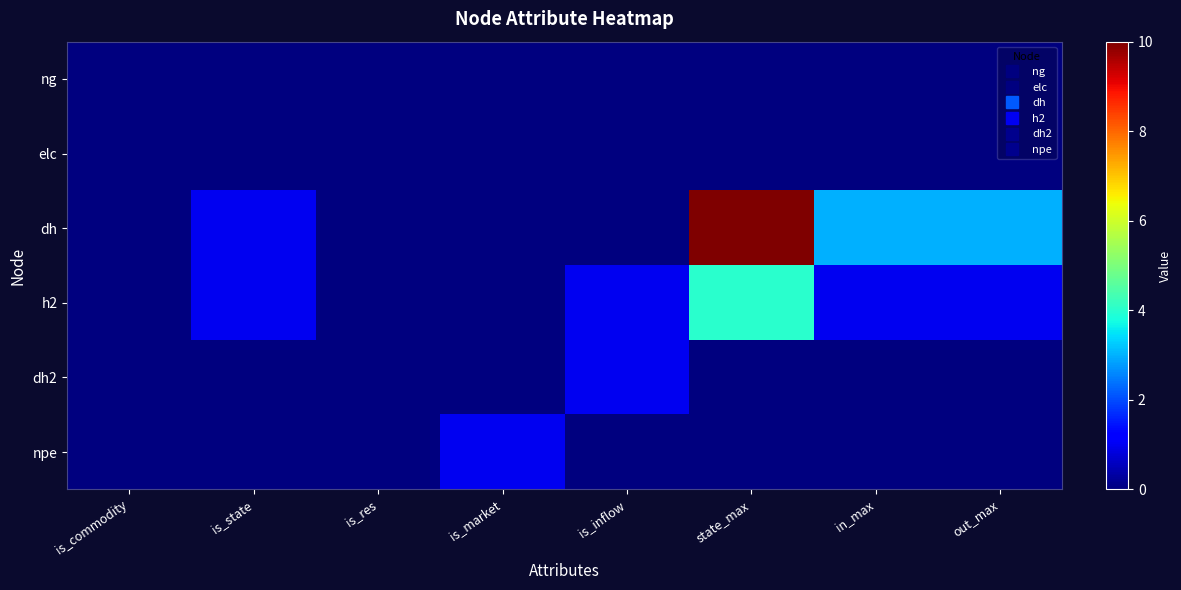

Reading left to right, list all the values displayed in this chart.

ng: is_commodity=0	is_state=0	is_res=0	is_market=0	is_inflow=0	state_max=0	in_max=0	out_max=0
elc: is_commodity=0	is_state=0	is_res=0	is_market=0	is_inflow=0	state_max=0	in_max=0	out_max=0
dh: is_commodity=0	is_state=1	is_res=0	is_market=0	is_inflow=0	state_max=10	in_max=3	out_max=3
h2: is_commodity=0	is_state=1	is_res=0	is_market=0	is_inflow=1	state_max=4	in_max=1	out_max=1
dh2: is_commodity=0	is_state=0	is_res=0	is_market=0	is_inflow=1	state_max=0	in_max=0	out_max=0
npe: is_commodity=0	is_state=0	is_res=0	is_market=1	is_inflow=0	state_max=0	in_max=0	out_max=0